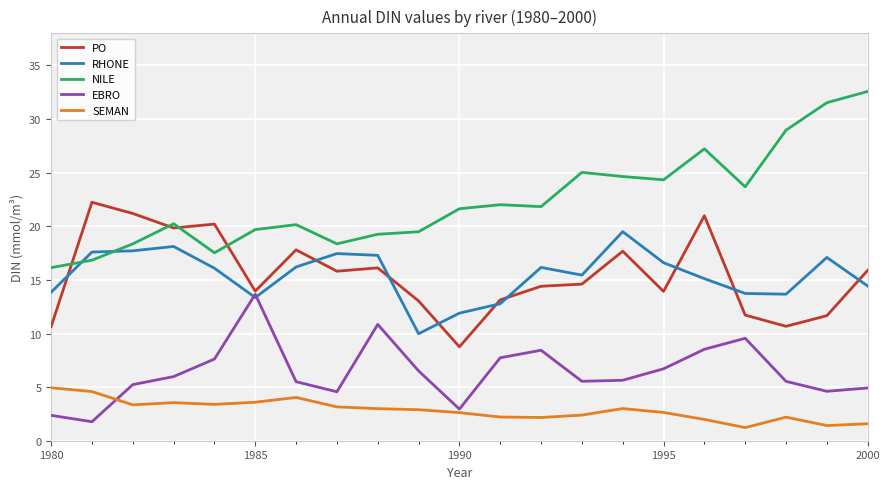

How many values in the RHONE series are below 16?

10